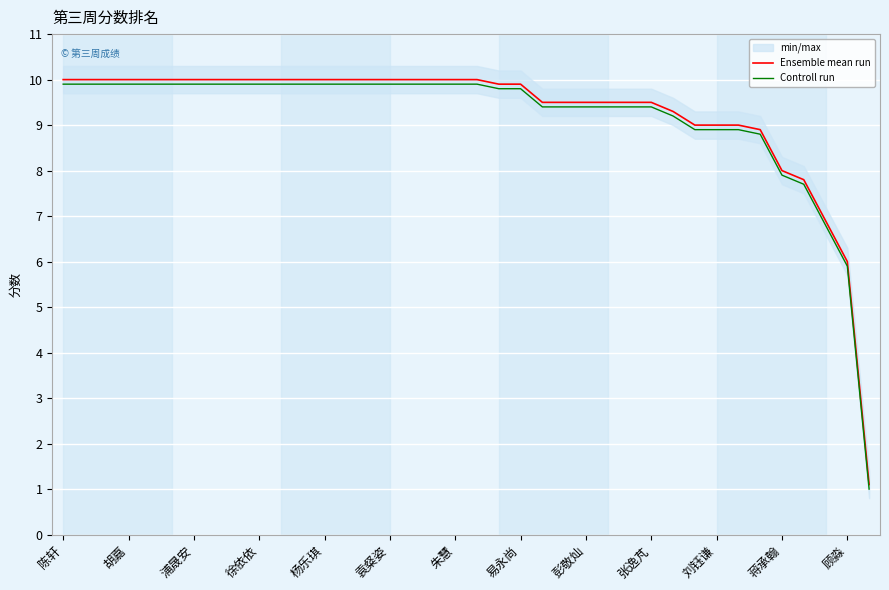

True or false: Controll run has more than 2 interior local peaks.

False